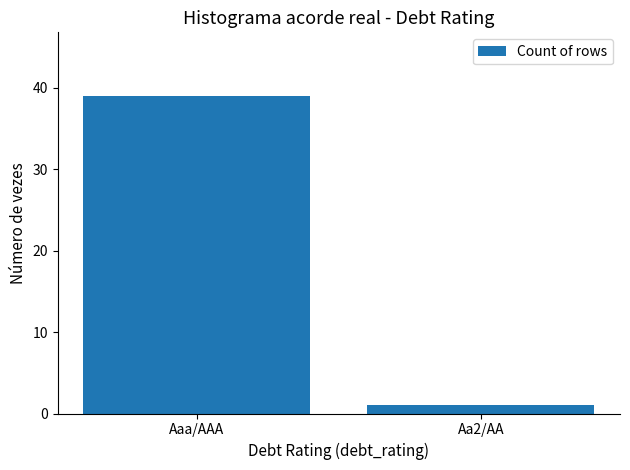

Reading right to left, extract all data points from this chart.

Aa2/AA=1	Aaa/AAA=39